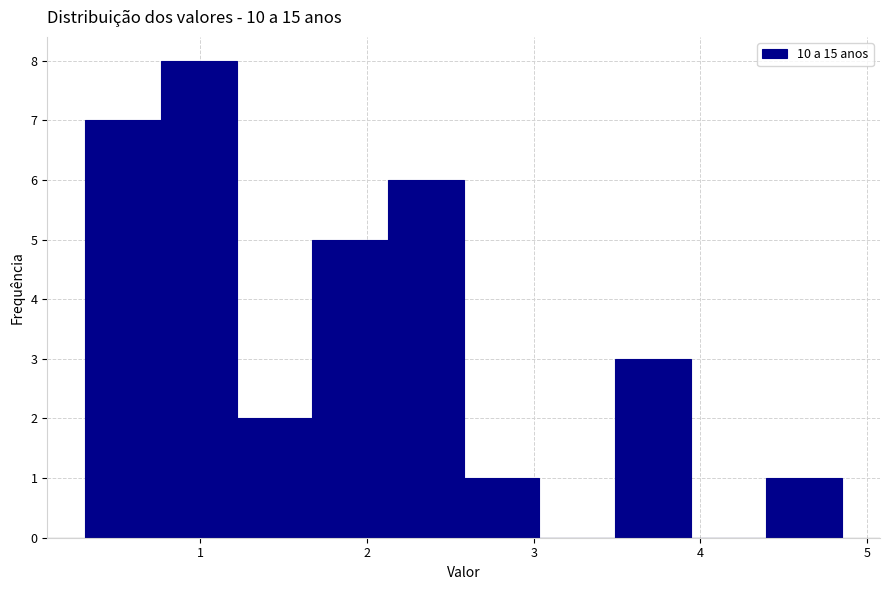

Reading left to right, transcribe this chart: for each bar, give the range it covers on the x-axis and its height. Neither the bar edges nor the heights are printed on the chart, so give them approximately, as read against the axes.

0.3 to 0.8: 7
0.8 to 1.2: 8
1.2 to 1.7: 2
1.7 to 2.1: 5
2.1 to 2.6: 6
2.6 to 3.0: 1
3.0 to 3.5: 0
3.5 to 3.9: 3
3.9 to 4.4: 0
4.4 to 4.9: 1